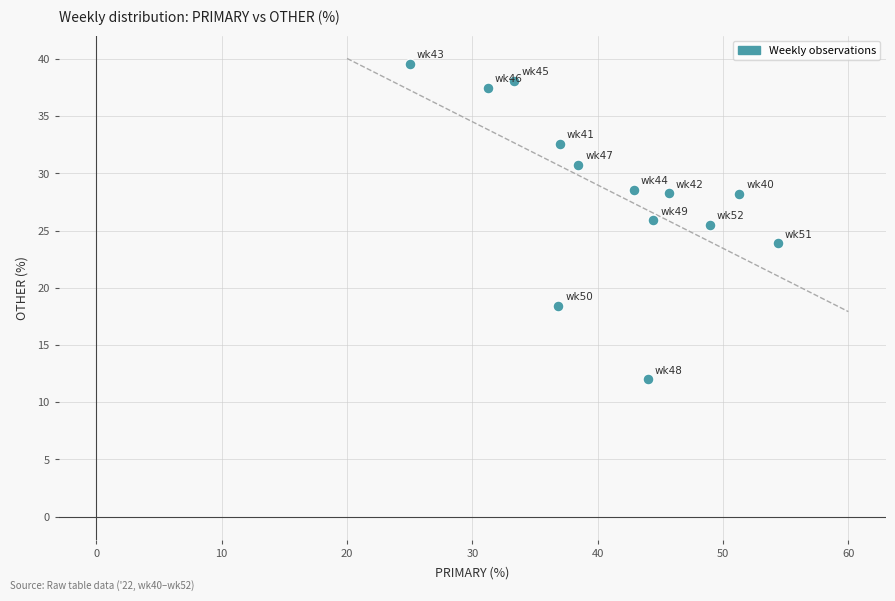

What is the range of Y values (max minus min)?

27.6